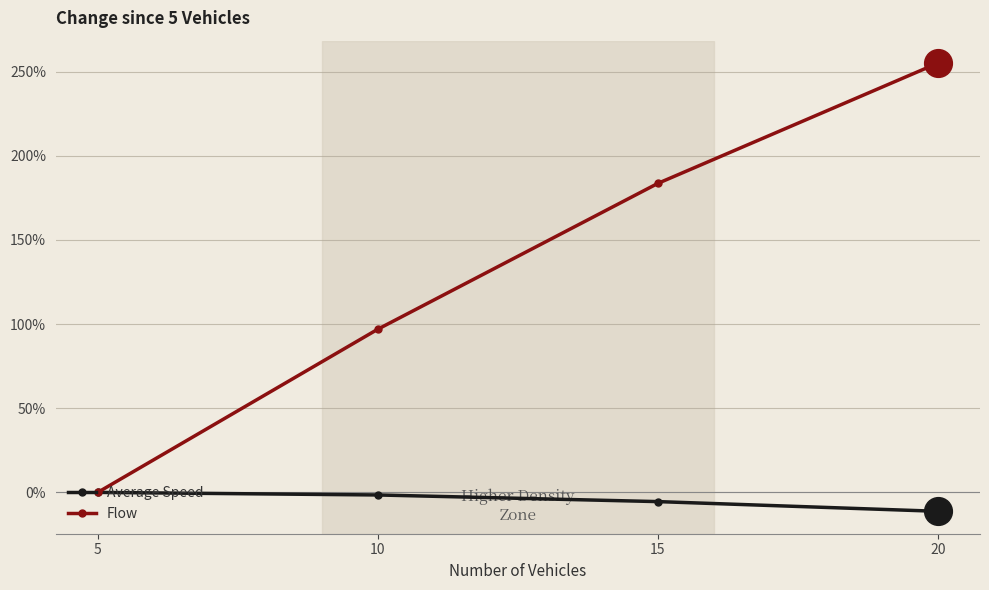

What are all the series names shown in the legend?

Average Speed, Flow